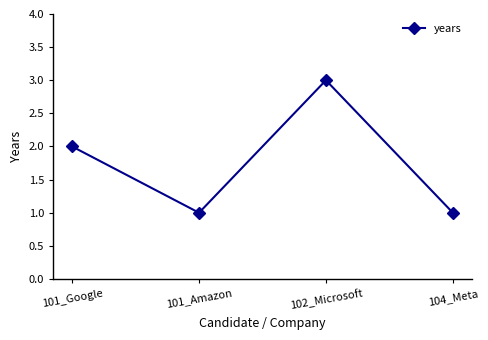

How many interior local peaks (higher than both neighbors) does the data have?

1